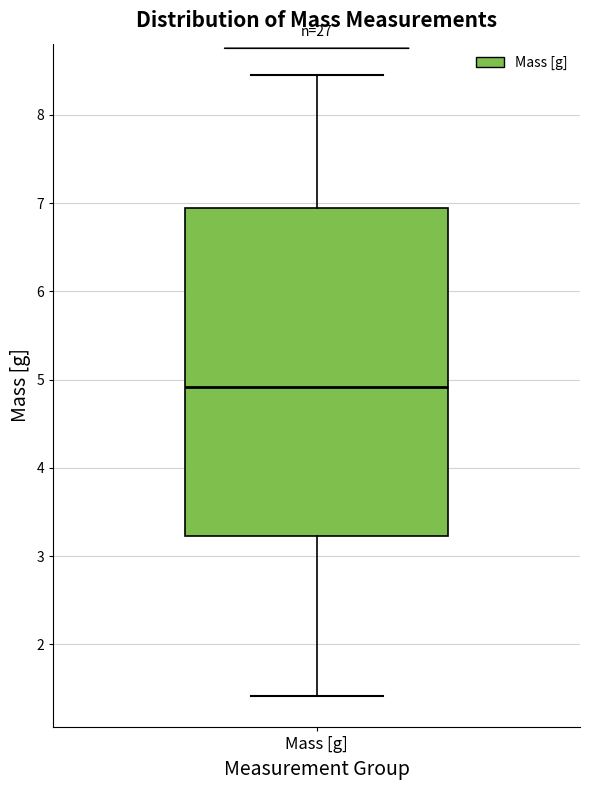

Read this box plot against the y-axis: the position of the median line, the range covered by the box, and the ends of both whiskers. The values are not printed on the chart, so give them approximately, as read against the axis.

median 4.9, box 3.2 to 6.9, whiskers 1.4 to 8.5